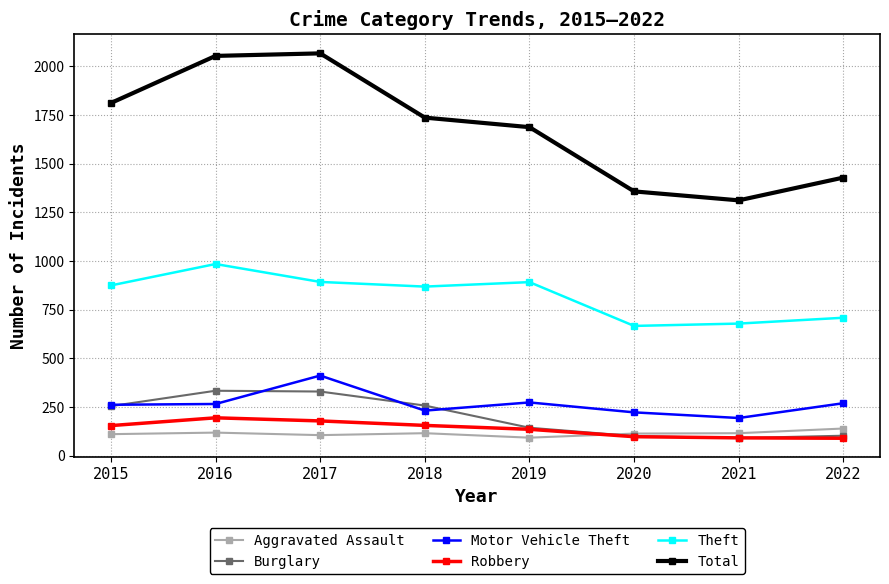

Count the number of data series in this chart.

6